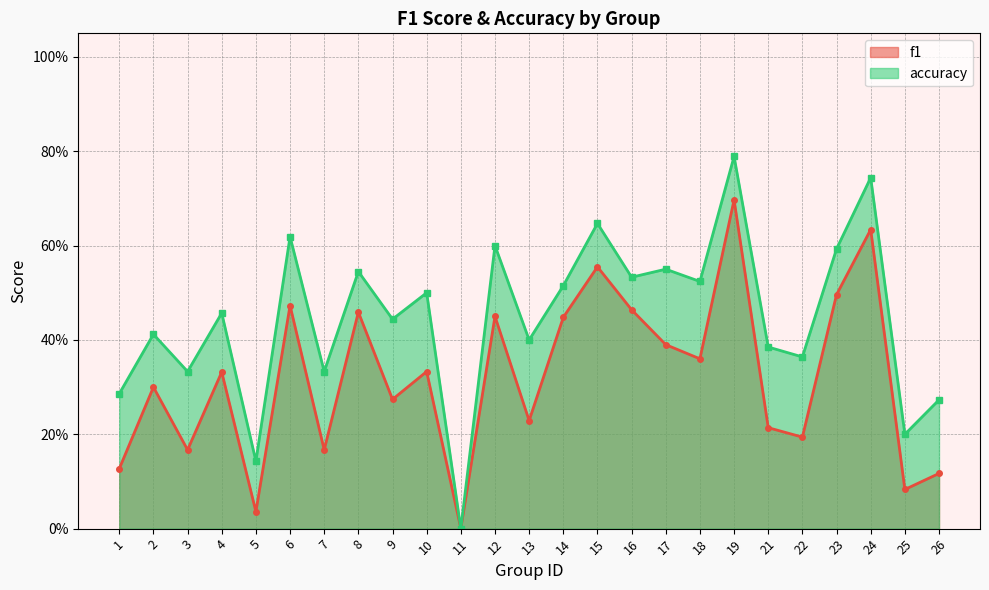

What is the greatest value displayed?

0.8